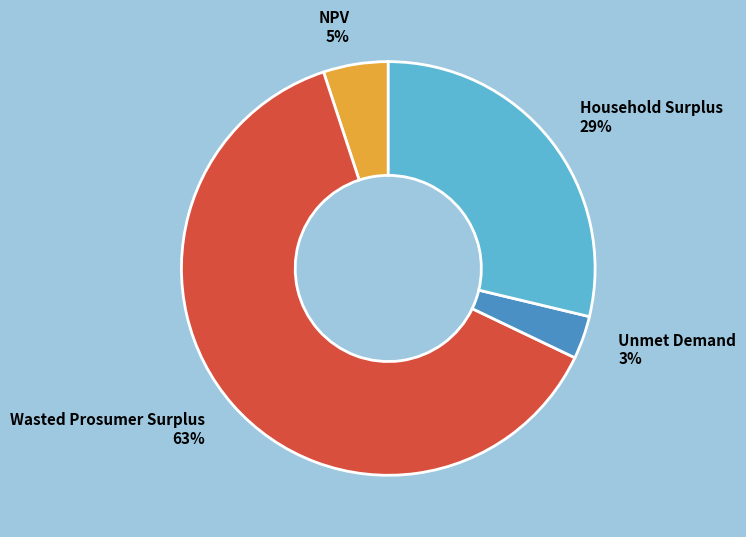

Which category has the biggest portion of the pie?

Wasted Prosumer Surplus